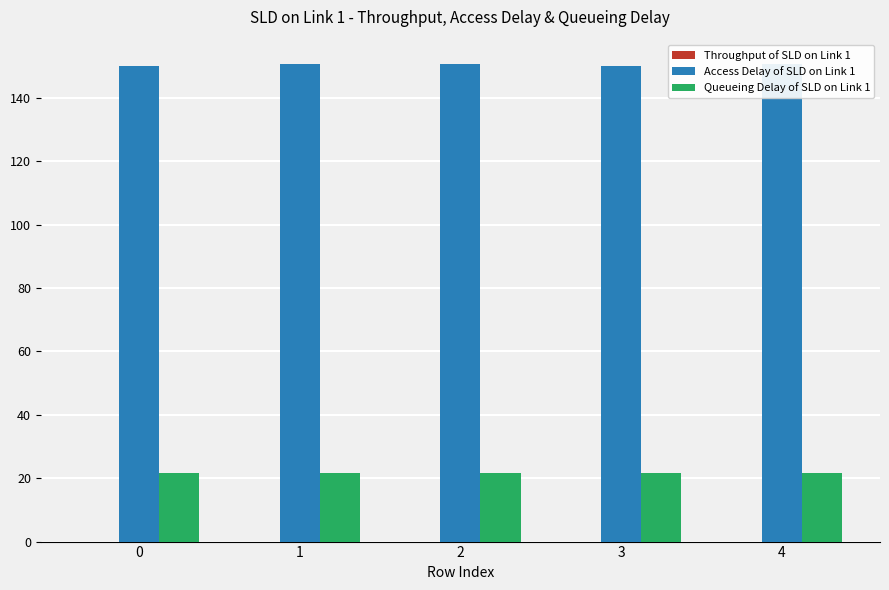

True or false: Access Delay of SLD on Link 1 has a value of 40.5 at 0.

False